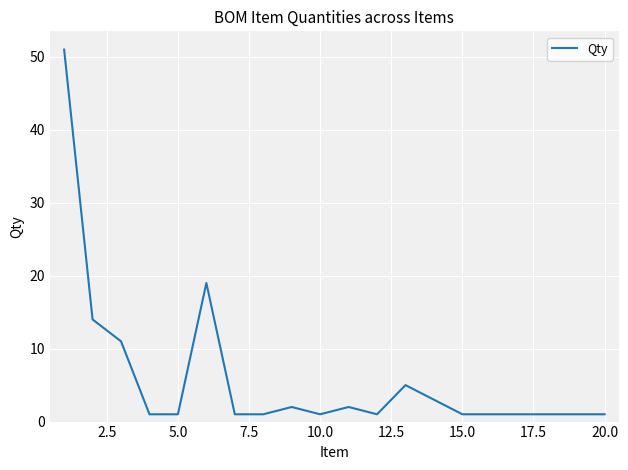

What is the difference between the maximum and minimum values?

50